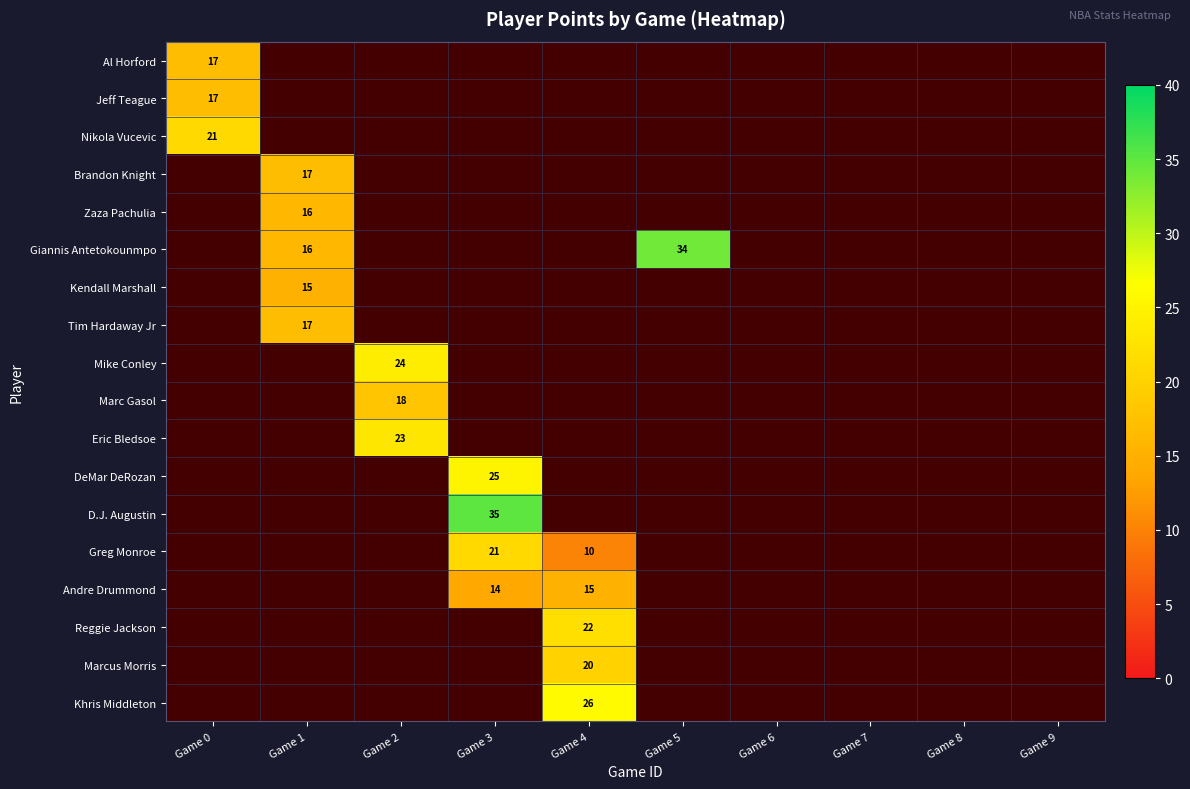

Is it true that Nikola Vucevic equals 10 at Game 0?

False